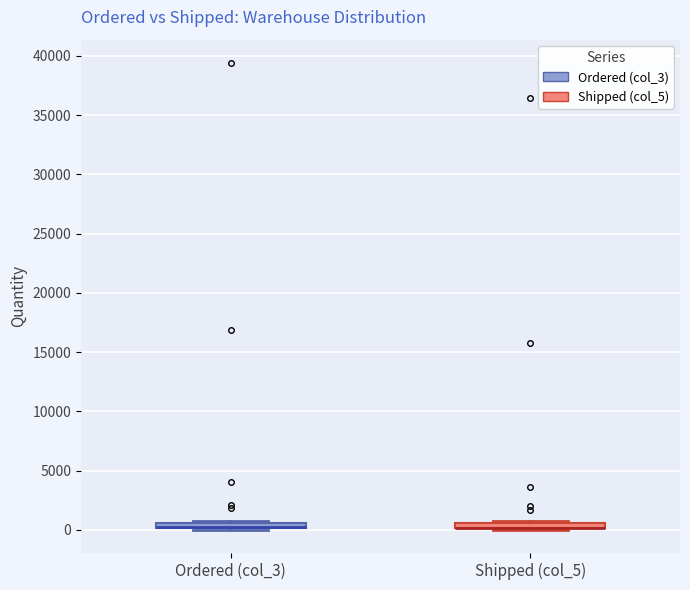

Where is the lower edge of the box for Shipped (col_5) on the y-axis? The values are not printed on the chart, so give them approximately, as read against the axis.

0